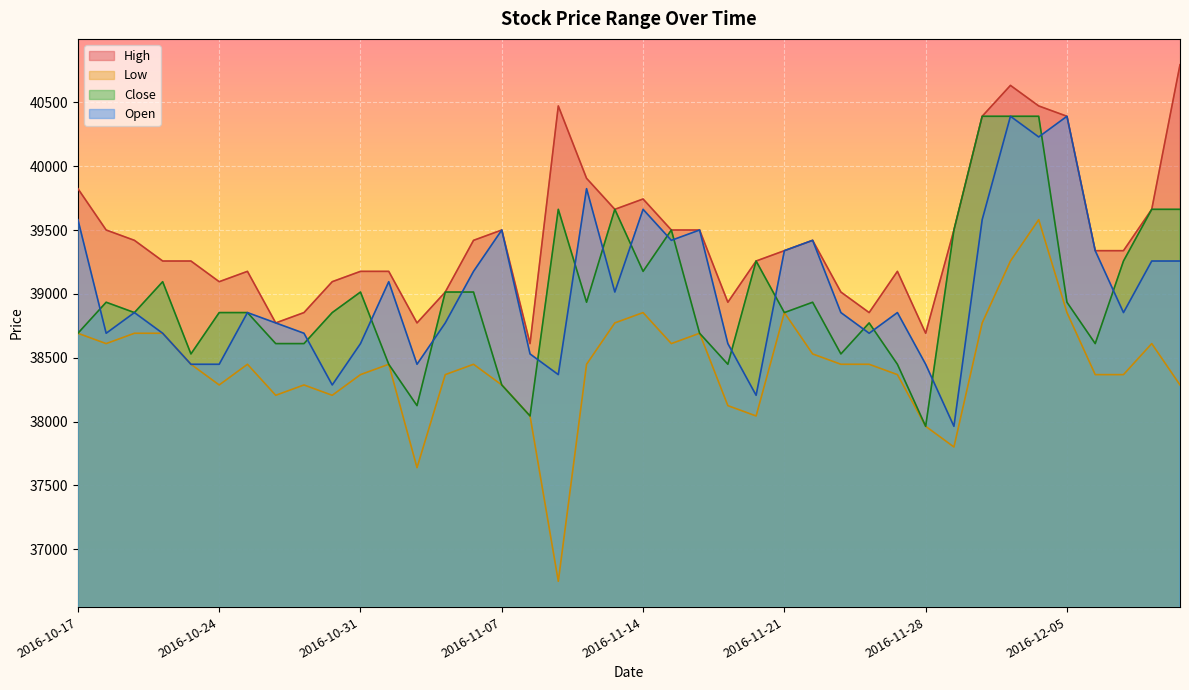

Reading right to left, what are all the values shown in this chart?

High: 2016-12-09=40796	2016-12-08=39663	2016-12-07=39339	2016-12-06=39339	2016-12-05=40392	2016-12-02=40473	2016-12-01=40634	2016-11-30=40392	2016-11-29=39501	2016-11-28=38692	2016-11-25=39177	2016-11-24=38854	2016-11-23=39015	2016-11-22=39420	2016-11-21=39339	2016-11-18=39258	2016-11-17=38935	2016-11-16=39501	2016-11-15=39501	2016-11-14=39744	2016-11-11=39663	2016-11-10=39906	2016-11-09=40473	2016-11-08=38611	2016-11-07=39501	2016-11-04=39420	2016-11-03=39015	2016-11-02=38773	2016-11-01=39177	2016-10-31=39177	2016-10-28=39096	2016-10-27=38854	2016-10-26=38773	2016-10-25=39177	2016-10-24=39096	2016-10-21=39258	2016-10-20=39258	2016-10-19=39420	2016-10-18=39501	2016-10-17=39825
Low: 2016-12-09=38287	2016-12-08=38611	2016-12-07=38368	2016-12-06=38368	2016-12-05=38854	2016-12-02=39582	2016-12-01=39258	2016-11-30=38773	2016-11-29=37801	2016-11-28=37963	2016-11-25=38368	2016-11-24=38449	2016-11-23=38449	2016-11-22=38530	2016-11-21=38854	2016-11-18=38044	2016-11-17=38125	2016-11-16=38692	2016-11-15=38611	2016-11-14=38854	2016-11-11=38773	2016-11-10=38449	2016-11-09=36749	2016-11-08=38044	2016-11-07=38287	2016-11-04=38449	2016-11-03=38368	2016-11-02=37639	2016-11-01=38449	2016-10-31=38368	2016-10-28=38206	2016-10-27=38287	2016-10-26=38206	2016-10-25=38449	2016-10-24=38287	2016-10-21=38449	2016-10-20=38692	2016-10-19=38692	2016-10-18=38611	2016-10-17=38692
Close: 2016-12-09=39663	2016-12-08=39663	2016-12-07=39258	2016-12-06=38611	2016-12-05=38935	2016-12-02=40392	2016-12-01=40392	2016-11-30=40392	2016-11-29=39501	2016-11-28=37963	2016-11-25=38449	2016-11-24=38773	2016-11-23=38530	2016-11-22=38935	2016-11-21=38854	2016-11-18=39258	2016-11-17=38449	2016-11-16=38692	2016-11-15=39501	2016-11-14=39177	2016-11-11=39663	2016-11-10=38935	2016-11-09=39663	2016-11-08=38044	2016-11-07=38287	2016-11-04=39015	2016-11-03=39015	2016-11-02=38125	2016-11-01=38449	2016-10-31=39015	2016-10-28=38854	2016-10-27=38611	2016-10-26=38611	2016-10-25=38854	2016-10-24=38854	2016-10-21=38530	2016-10-20=39096	2016-10-19=38854	2016-10-18=38935	2016-10-17=38692
Open: 2016-12-09=39258	2016-12-08=39258	2016-12-07=38854	2016-12-06=39339	2016-12-05=40392	2016-12-02=40230	2016-12-01=40392	2016-11-30=39582	2016-11-29=37963	2016-11-28=38449	2016-11-25=38854	2016-11-24=38692	2016-11-23=38854	2016-11-22=39420	2016-11-21=39339	2016-11-18=38206	2016-11-17=38611	2016-11-16=39501	2016-11-15=39420	2016-11-14=39663	2016-11-11=39015	2016-11-10=39825	2016-11-09=38368	2016-11-08=38530	2016-11-07=39501	2016-11-04=39177	2016-11-03=38773	2016-11-02=38449	2016-11-01=39096	2016-10-31=38611	2016-10-28=38287	2016-10-27=38692	2016-10-26=38773	2016-10-25=38854	2016-10-24=38449	2016-10-21=38449	2016-10-20=38692	2016-10-19=38854	2016-10-18=38692	2016-10-17=39582